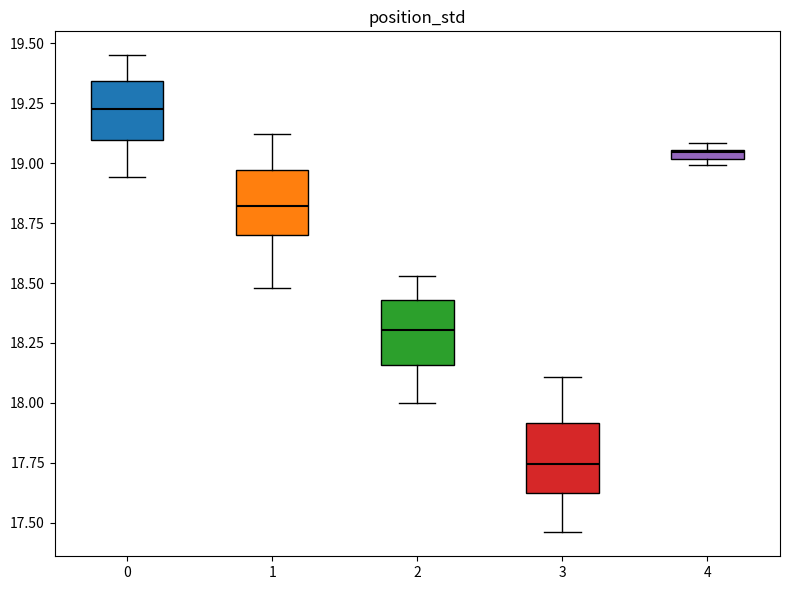

Which box's median line is the lowest?

3